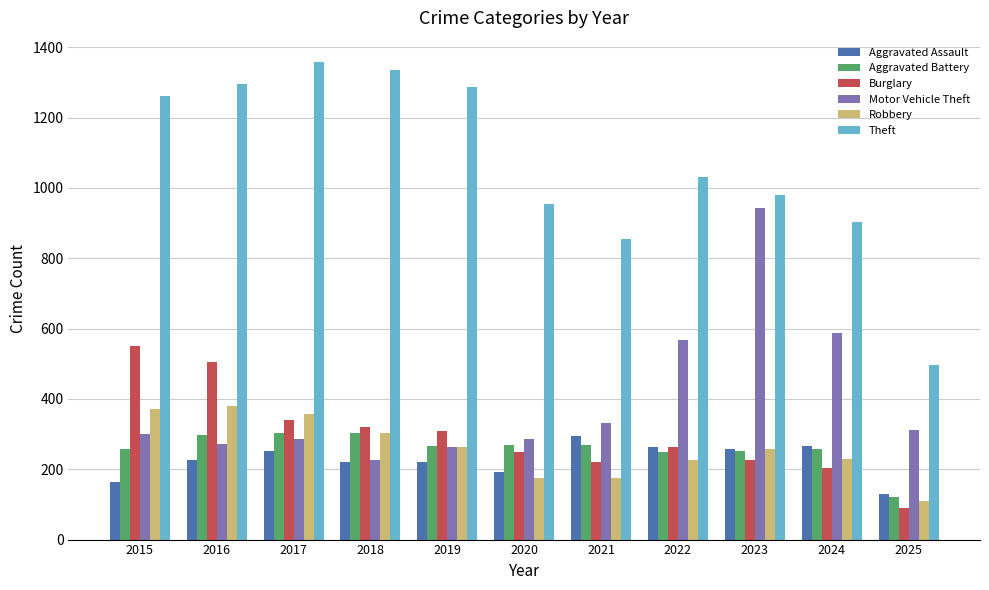

Is the value of Aggravated Battery at 2020 greater than the value of Theft at 2020?

No